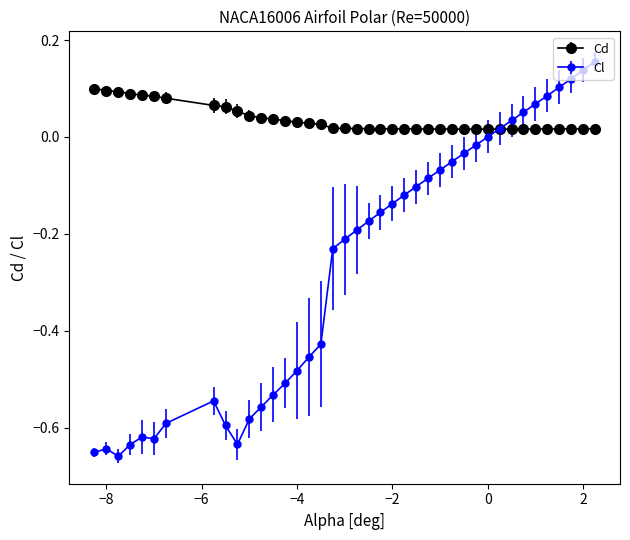

Which series has the largest range (max minus min)?

Cl